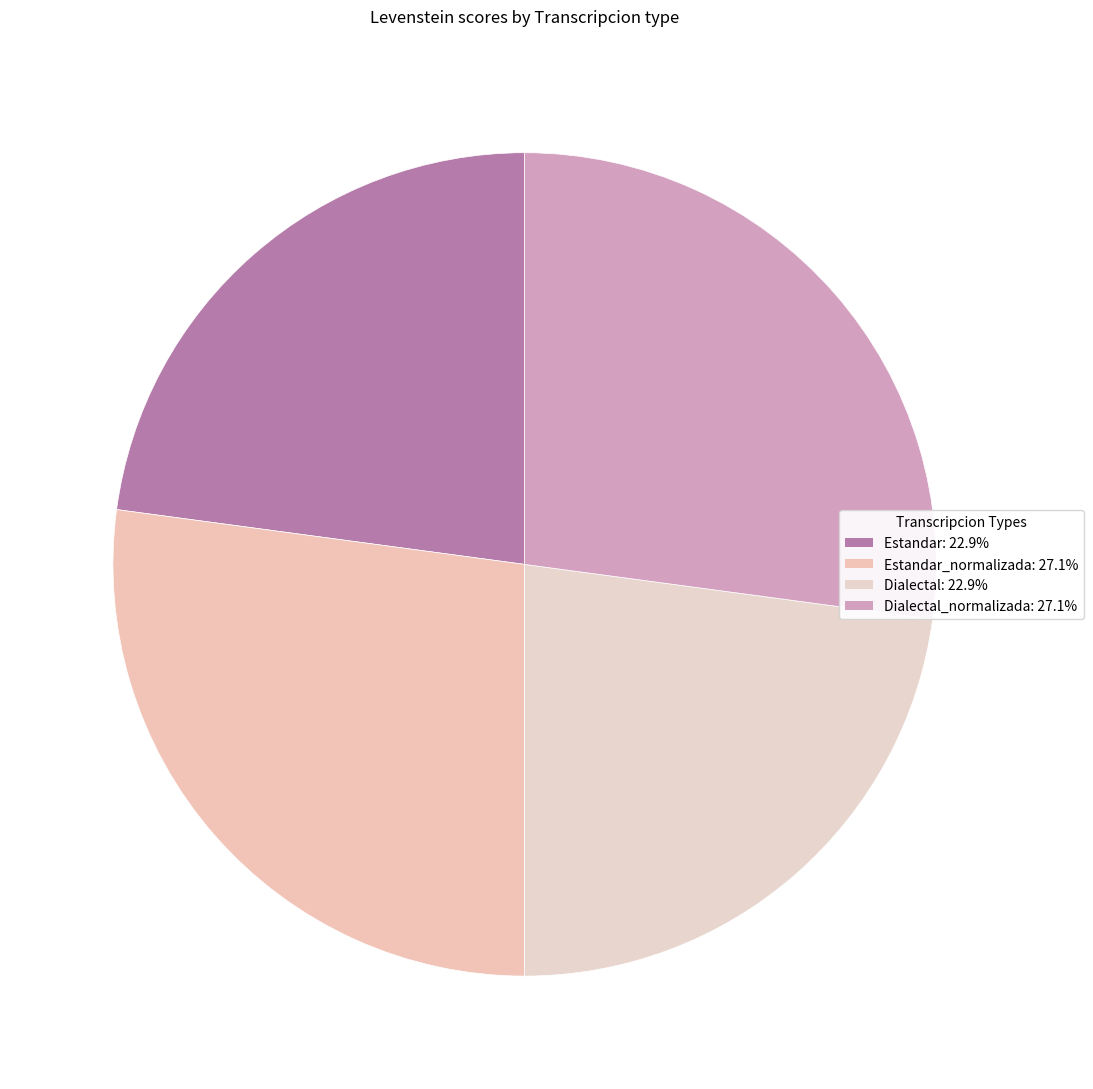

How many slices are in this pie chart?

4